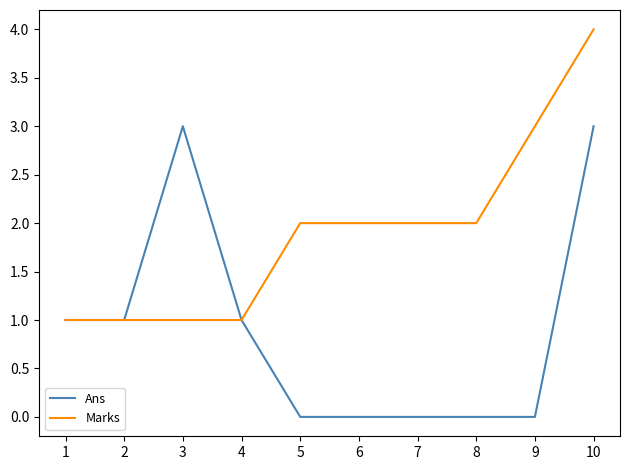

How many distinct data groups are displayed?

2